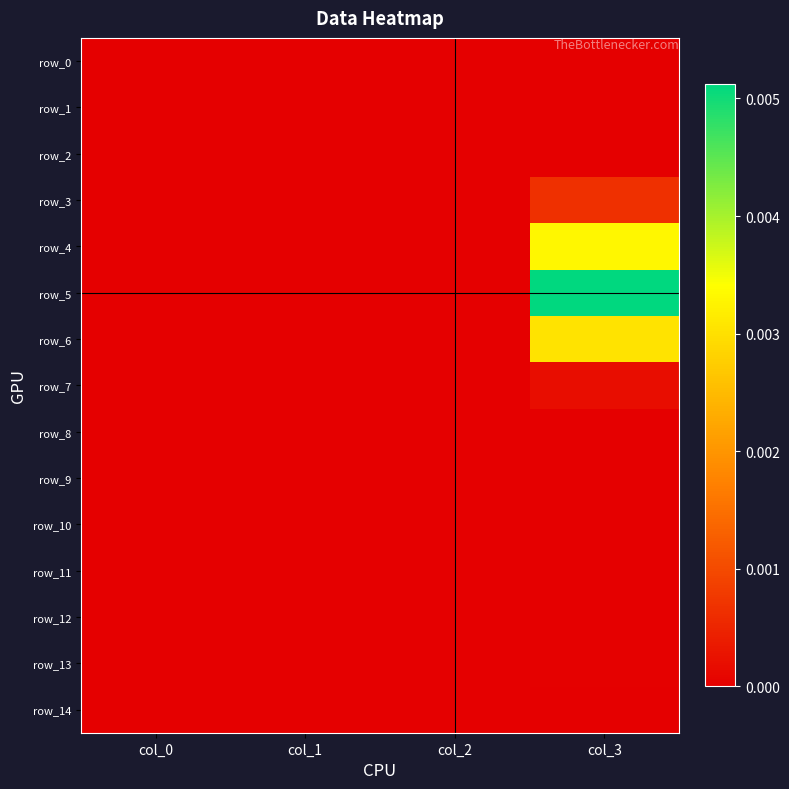

List the series in order of their peak value, lowest first.

row_0, row_2, row_8, row_9, row_10, row_11, row_12, row_1, row_14, row_13, row_7, row_3, row_6, row_4, row_5